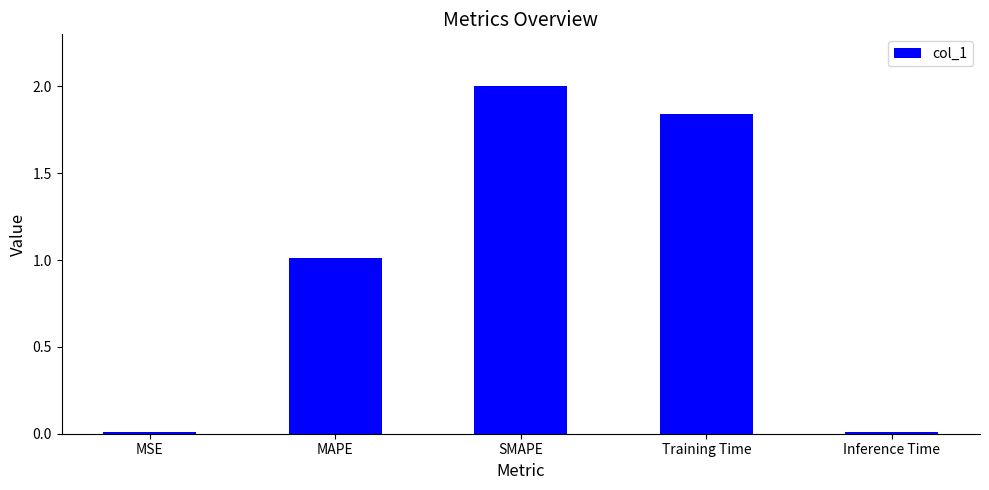

What value does the data have at MAPE?

1.0